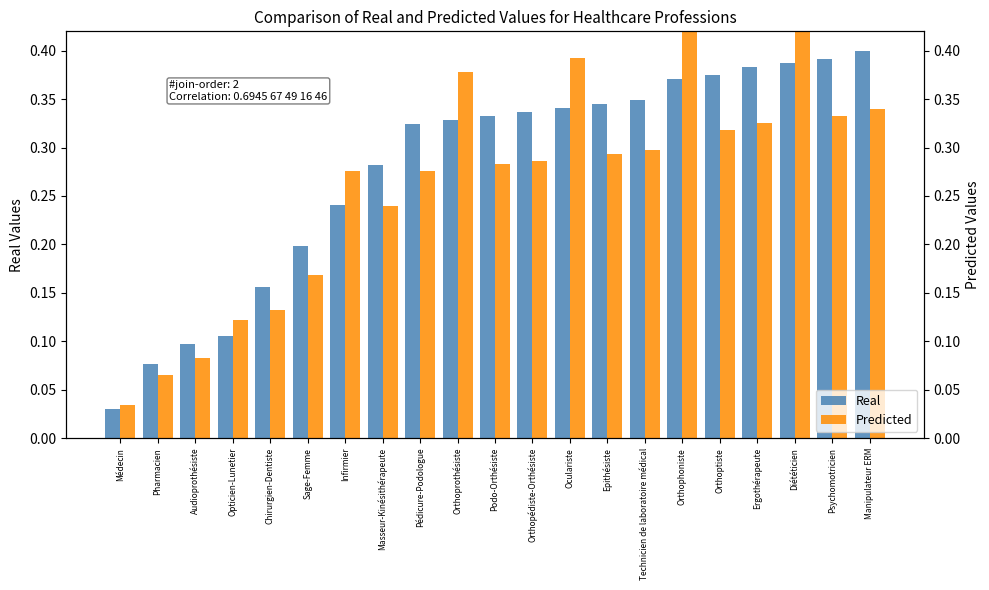

The value of Real at Pharmacien is 0.1. True or false?

False